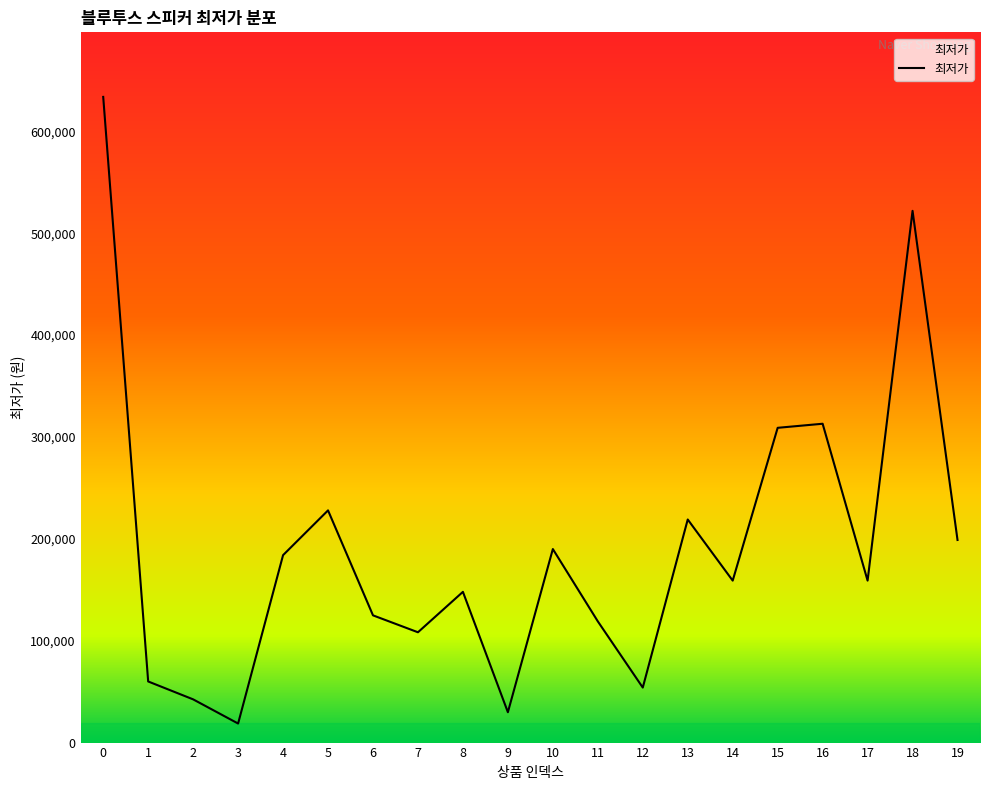

What is the difference between the maximum and minimum values?

615160